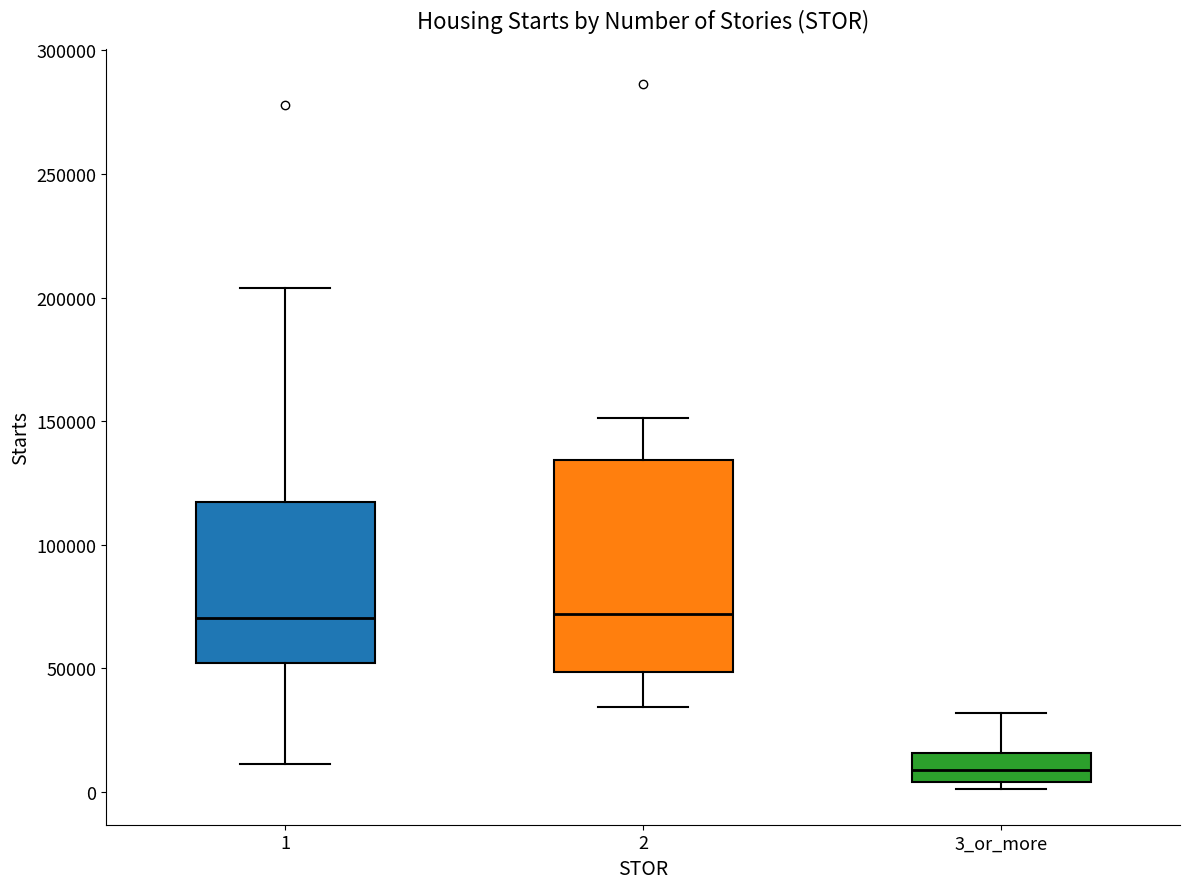

Reading left to right, read every box against the y-axis: the position of its median line, the range the box covers, and the ends of its whiskers. The values are not printed on the chart, so give them approximately, as read against the axis.

1: median 70000, box 50000 to 115000, whiskers 10000 to 205000
2: median 70000, box 50000 to 135000, whiskers 35000 to 150000
3_or_more: median 10000, box 5000 to 15000, whiskers 0 to 30000